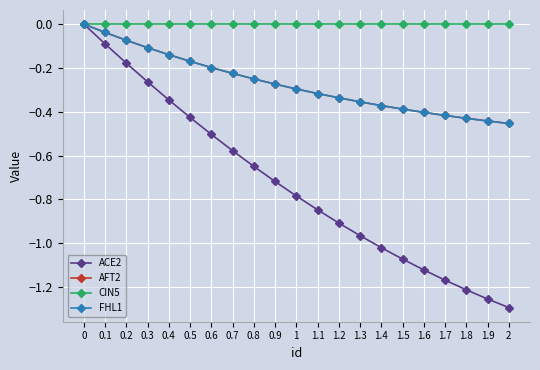

True or false: CIN5 has a value of 0.0 at 0.6.

True